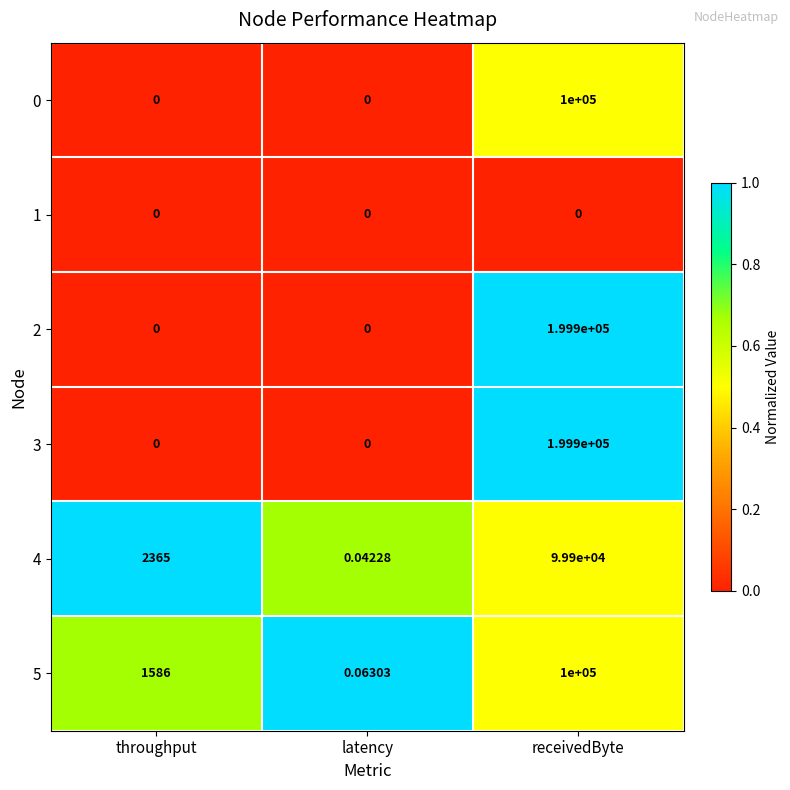

At which label does 4 reach its peak?

receivedByte